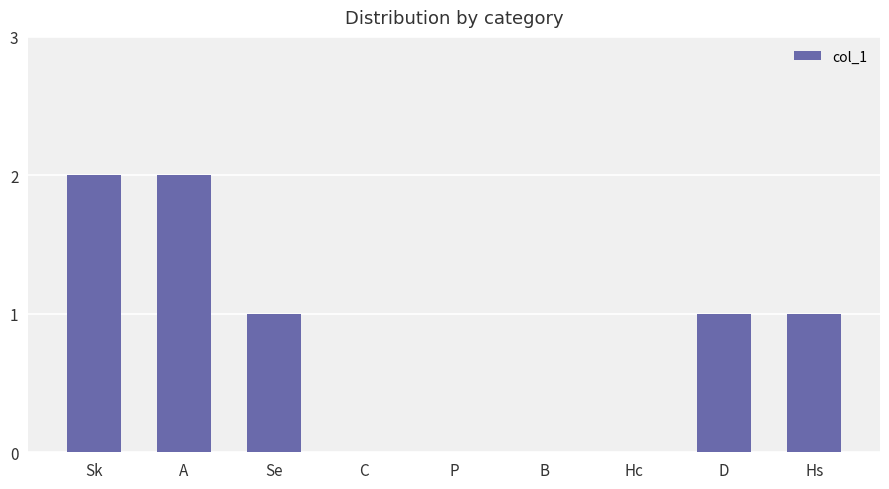

Which has a higher value, Hs or Hc?

Hs